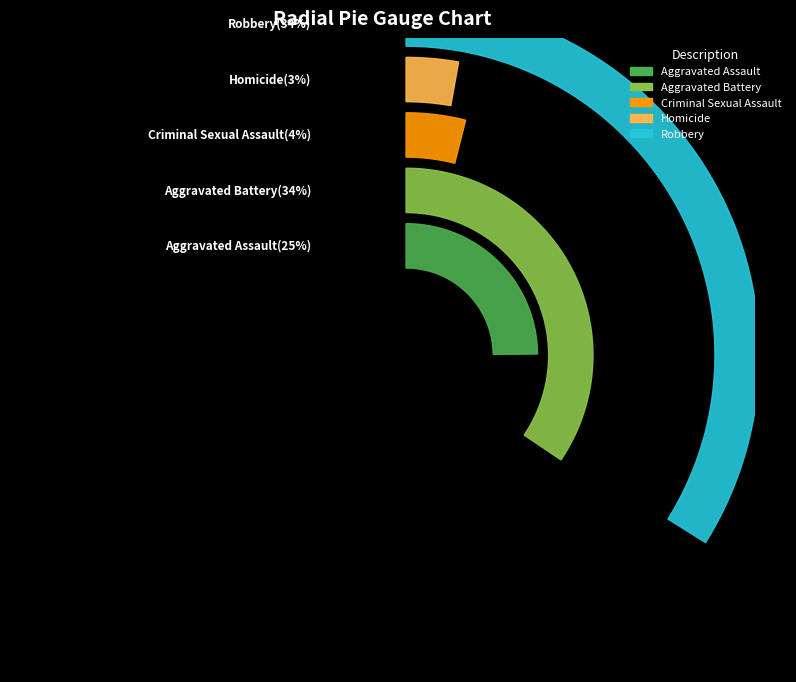

The Criminal Sexual Assault slice represents 10% of the pie. True or false?

False